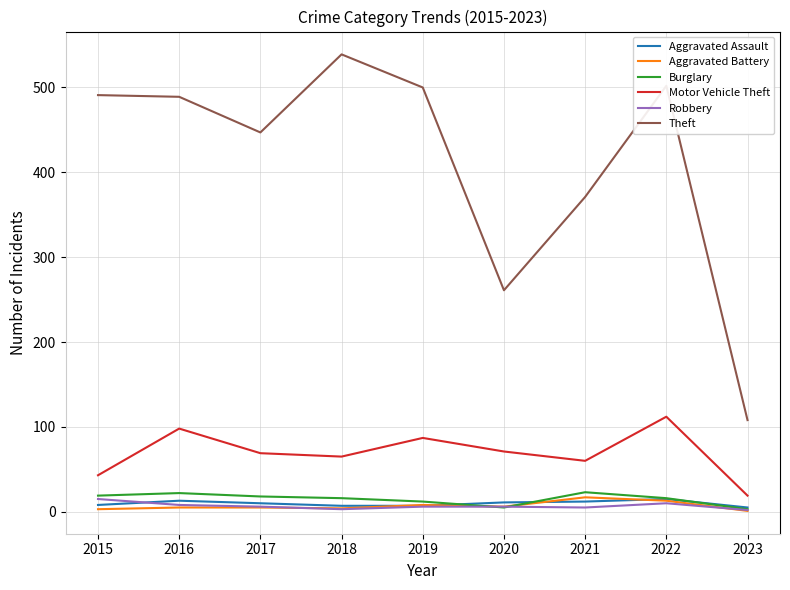

Which category has the highest value in the Motor Vehicle Theft series?

2022